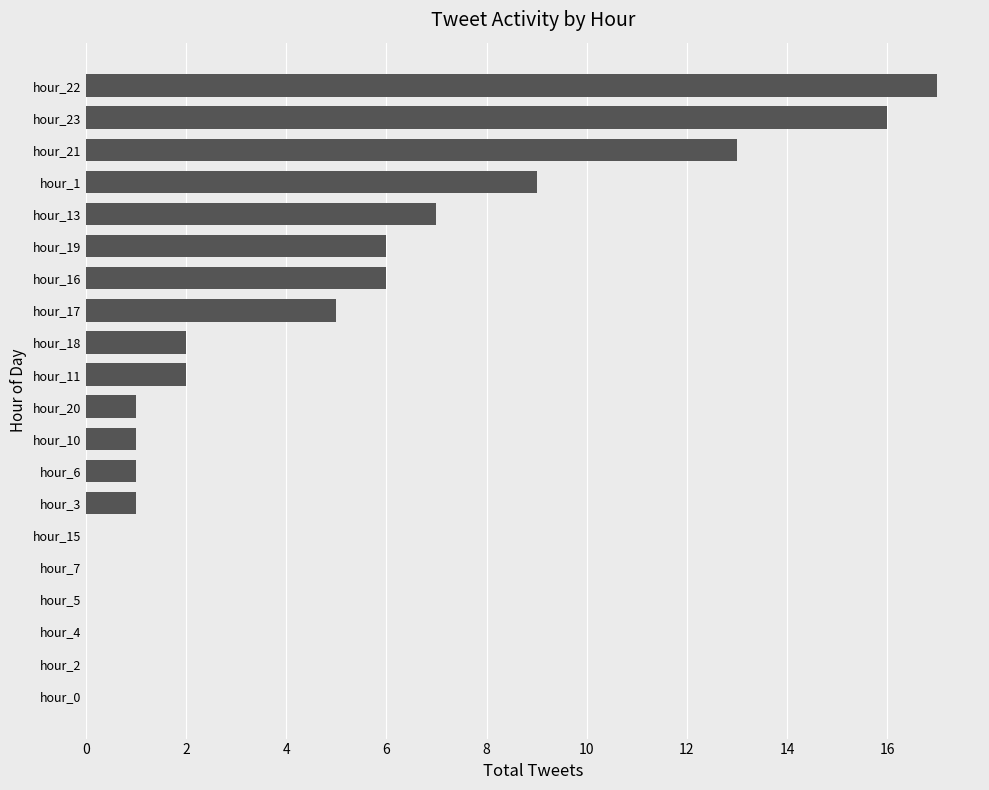

At which category does the chart reach its peak across all series?

hour_22